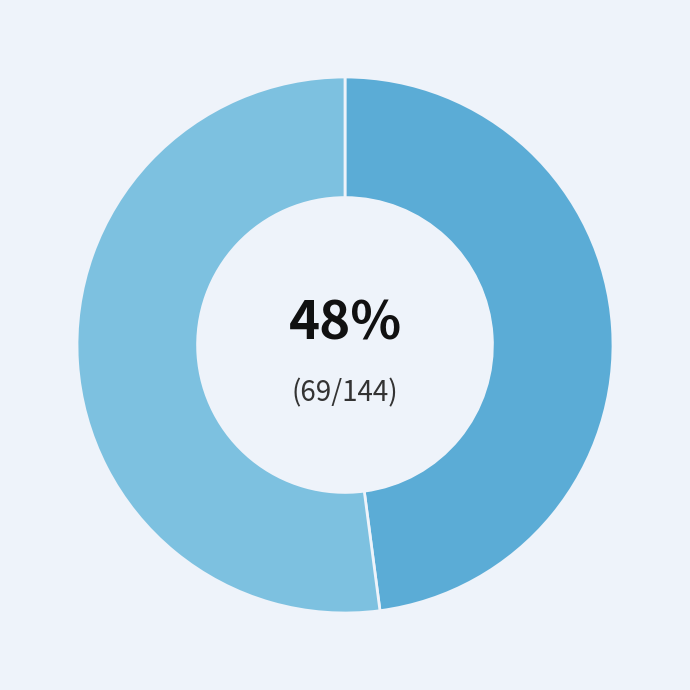

To the nearest percent, what is the difference between the largest and smallest slice percentages?

4%